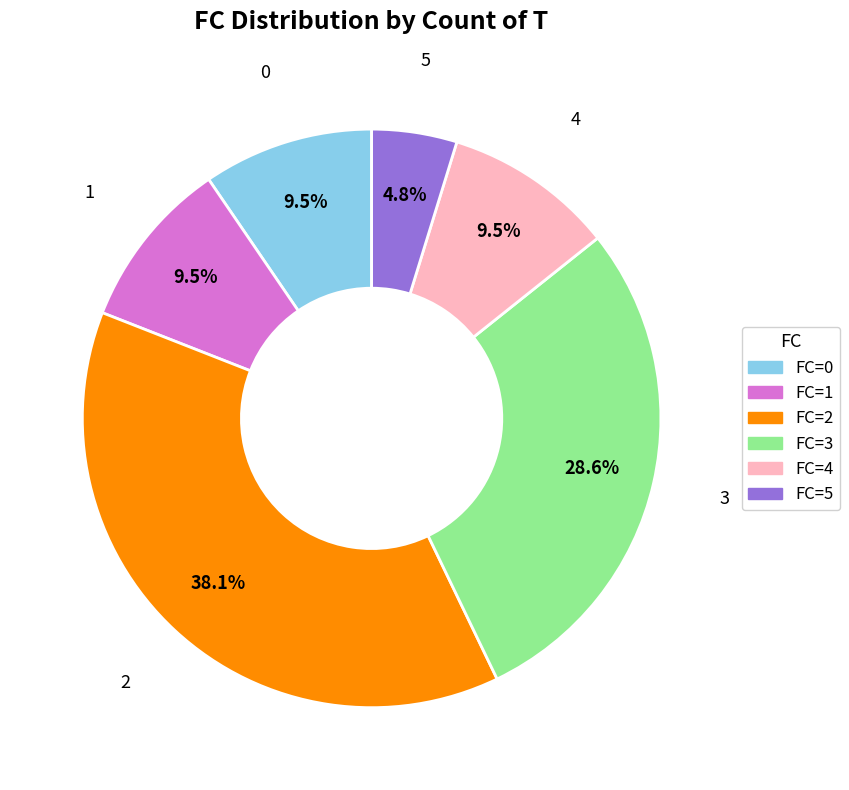

Does any single category account for the majority?

No